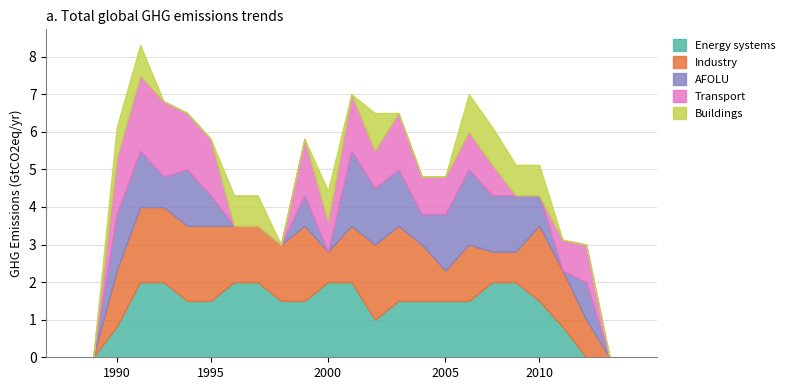

How many distinct data groups are displayed?

5